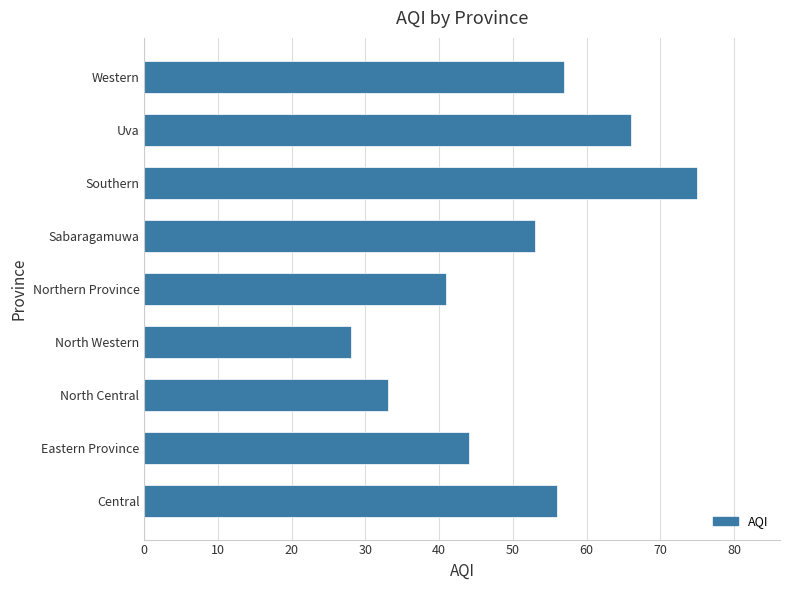

True or false: the data shows 96 at Western.

False